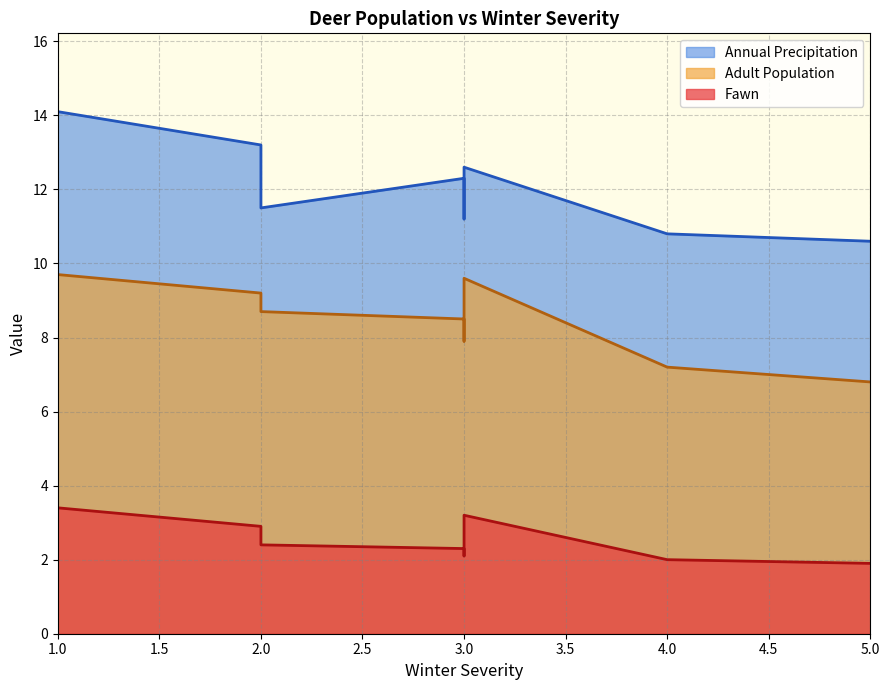

What is the label of the 5th point from the right?

3